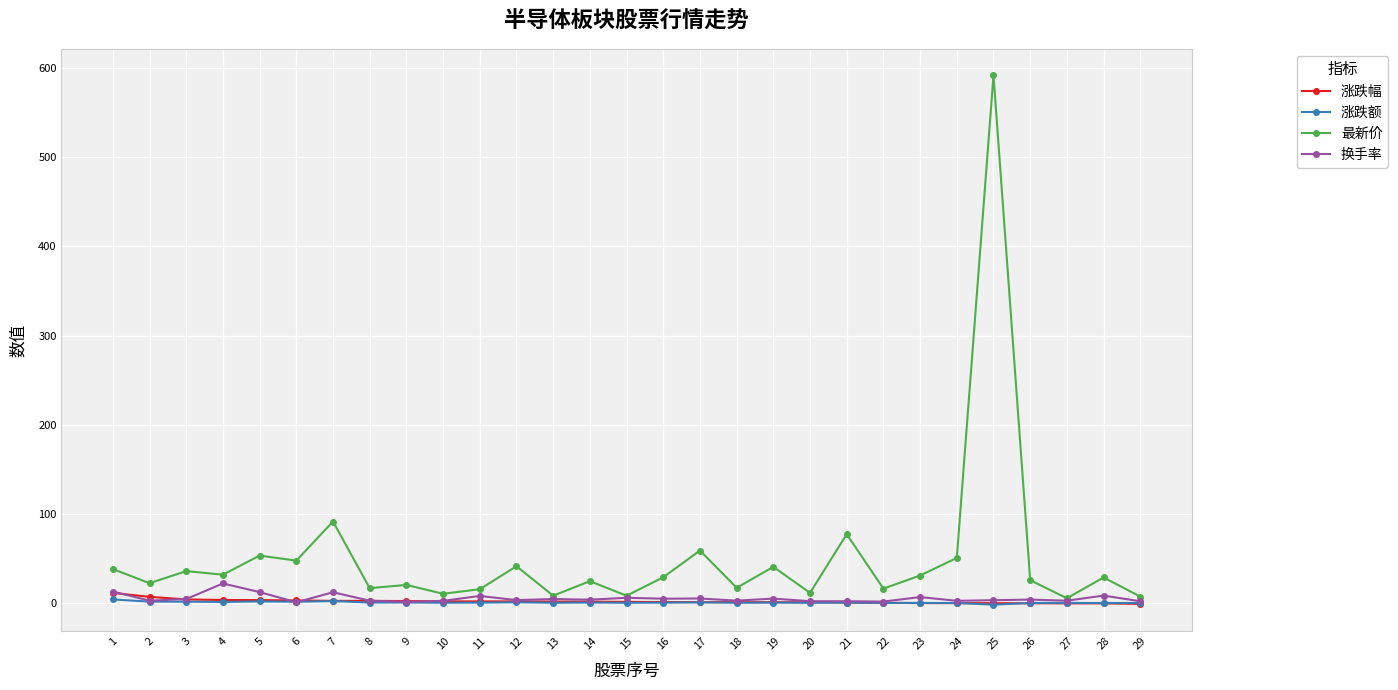

What is the difference between the highest and lowest values at 29?

8.2